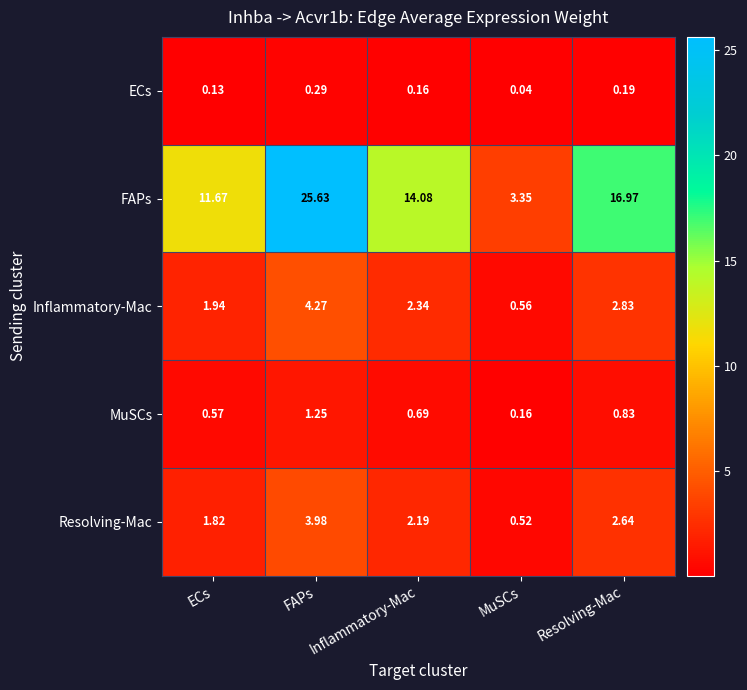

Where is FAPs nearest to the value 14?

Inflammatory-Mac